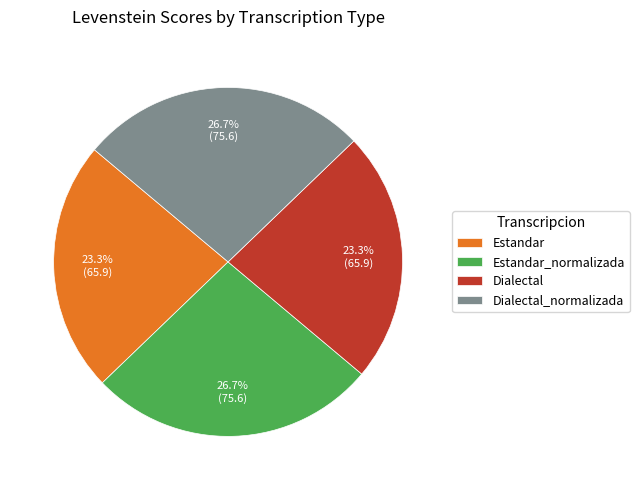

Does any single category account for the majority?

No